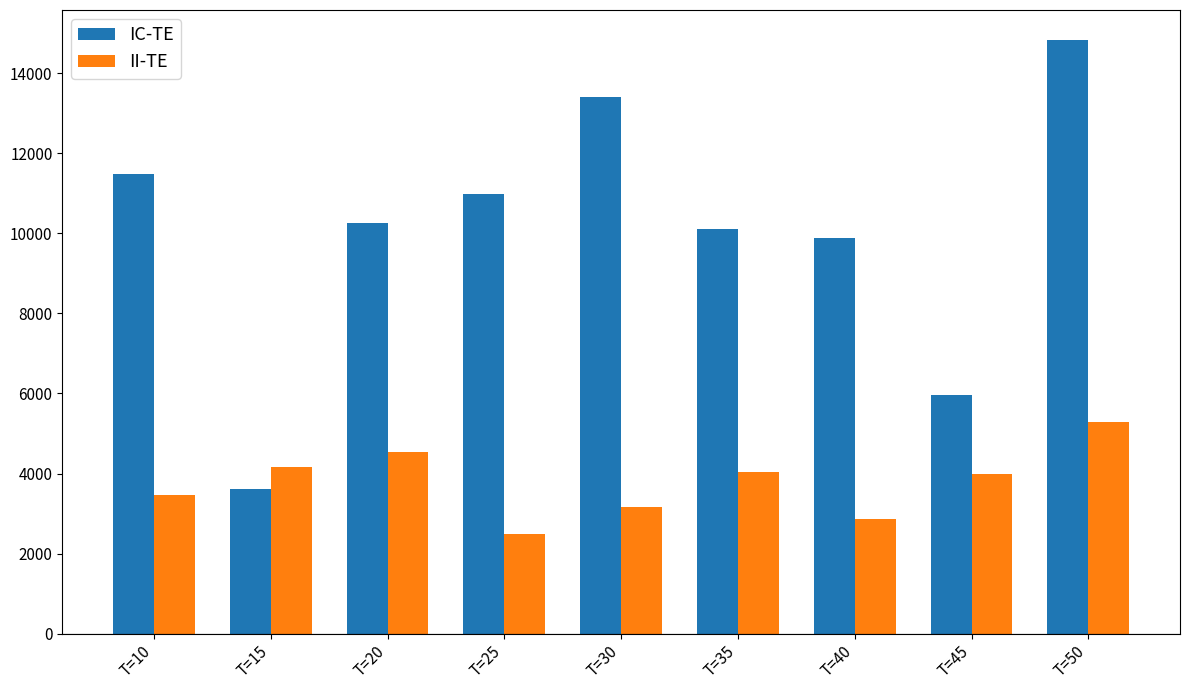

What is the sum of the IC-TE values at T=25 and T=30?

24386